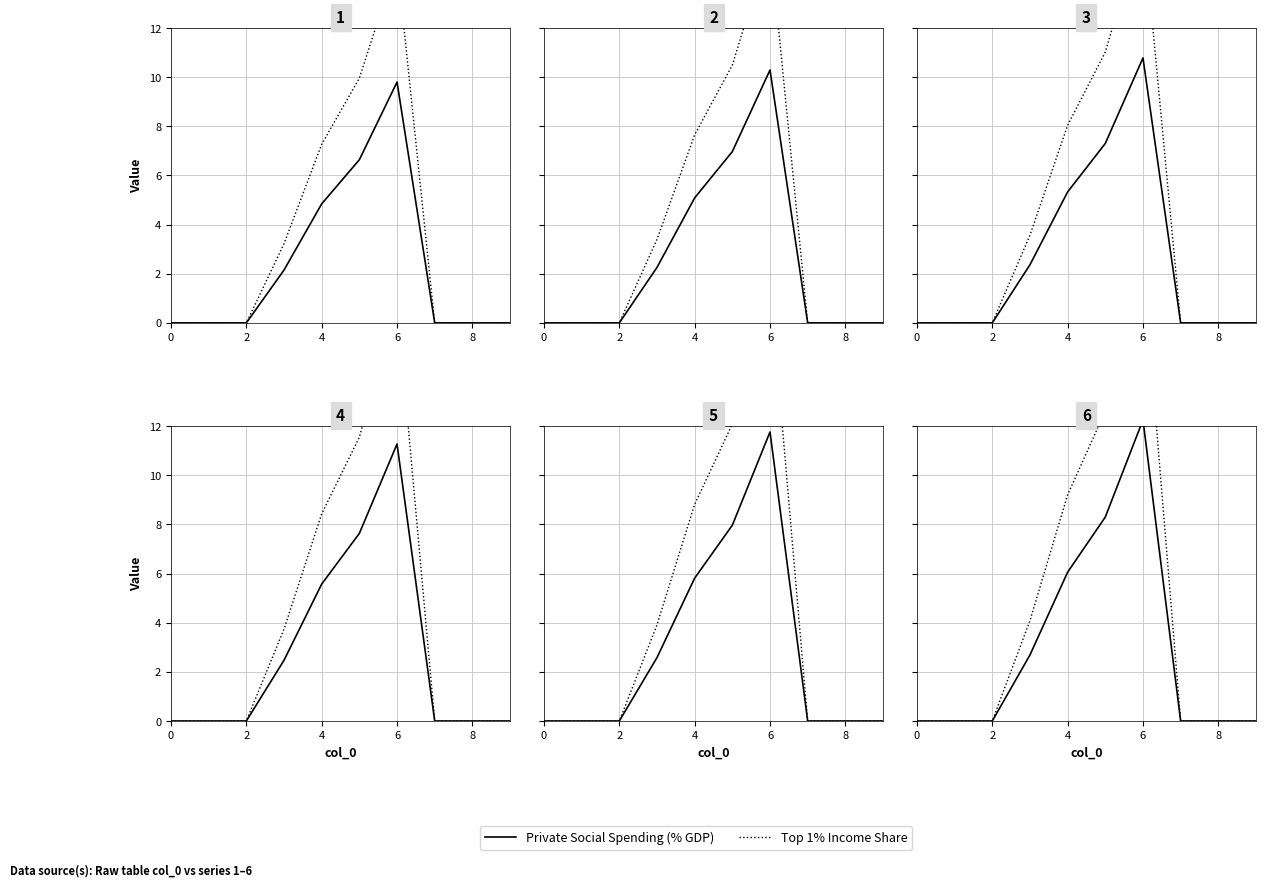

Which series changed the most between 0 and 6?

Top 1% Income Share